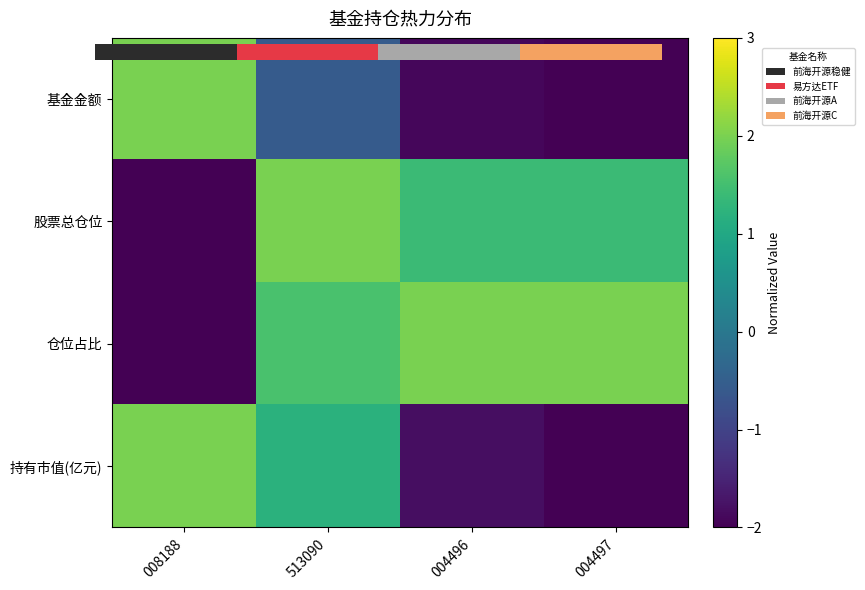

At 513090, list the series in order from smallest to largest.

基金金额, 持有市值(亿元), 仓位占比, 股票总仓位